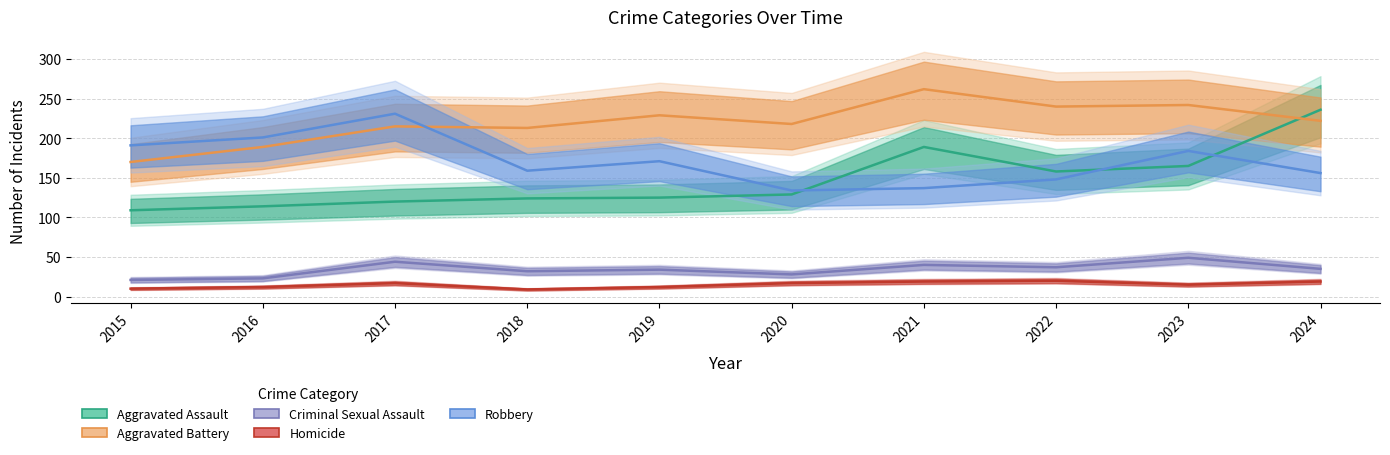

In Aggravated Assault, how many points are lower than both neighbors (excluding endpoints)?

1